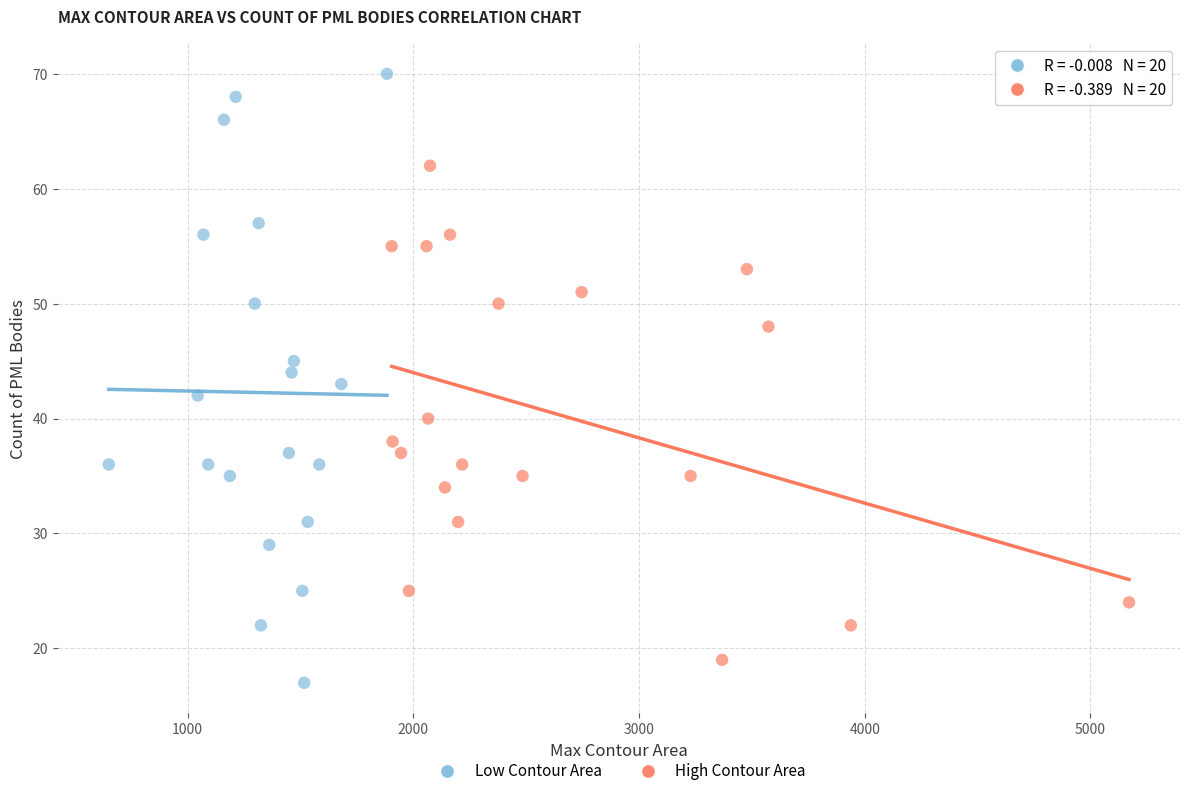

Which series has the largest Y range (max minus min)?

Low Contour Area